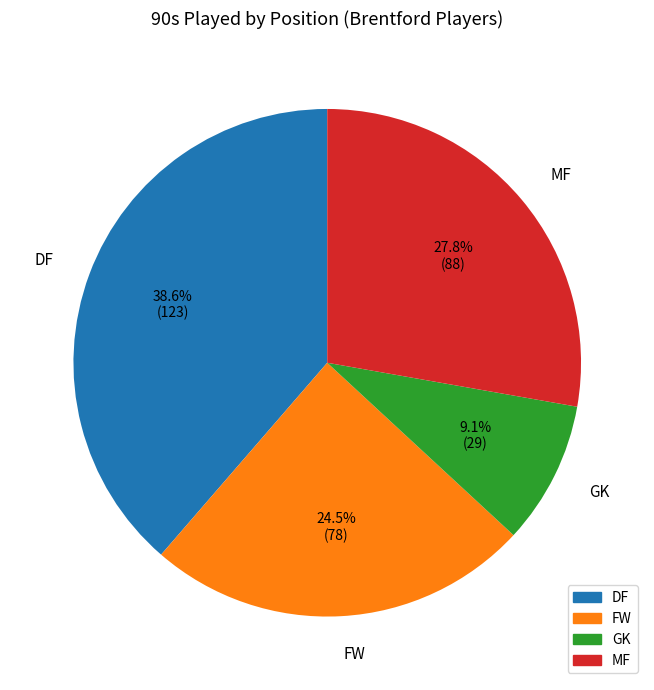

To the nearest percent, what portion does MF represent?

28%